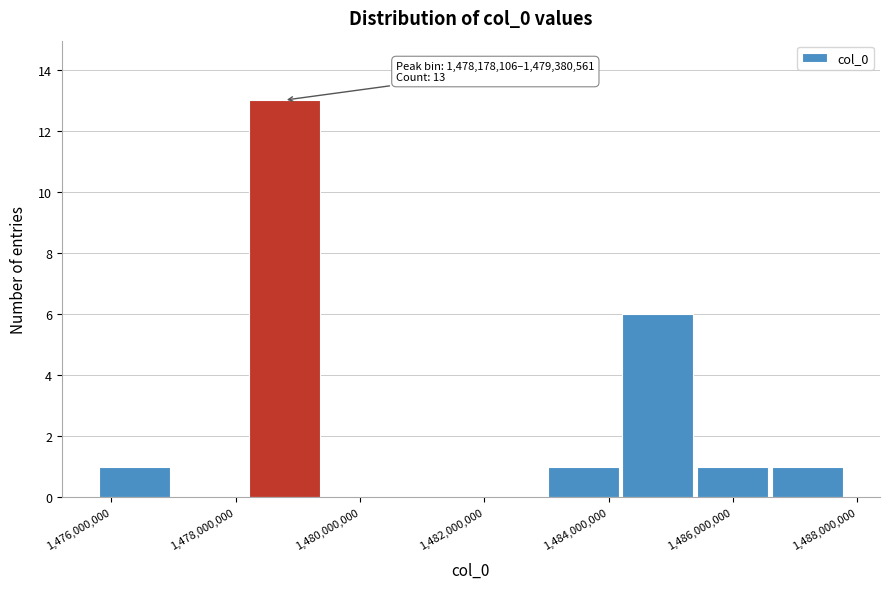

Which range on the x-axis has the tallest bar?

1478200000 to 1479400000